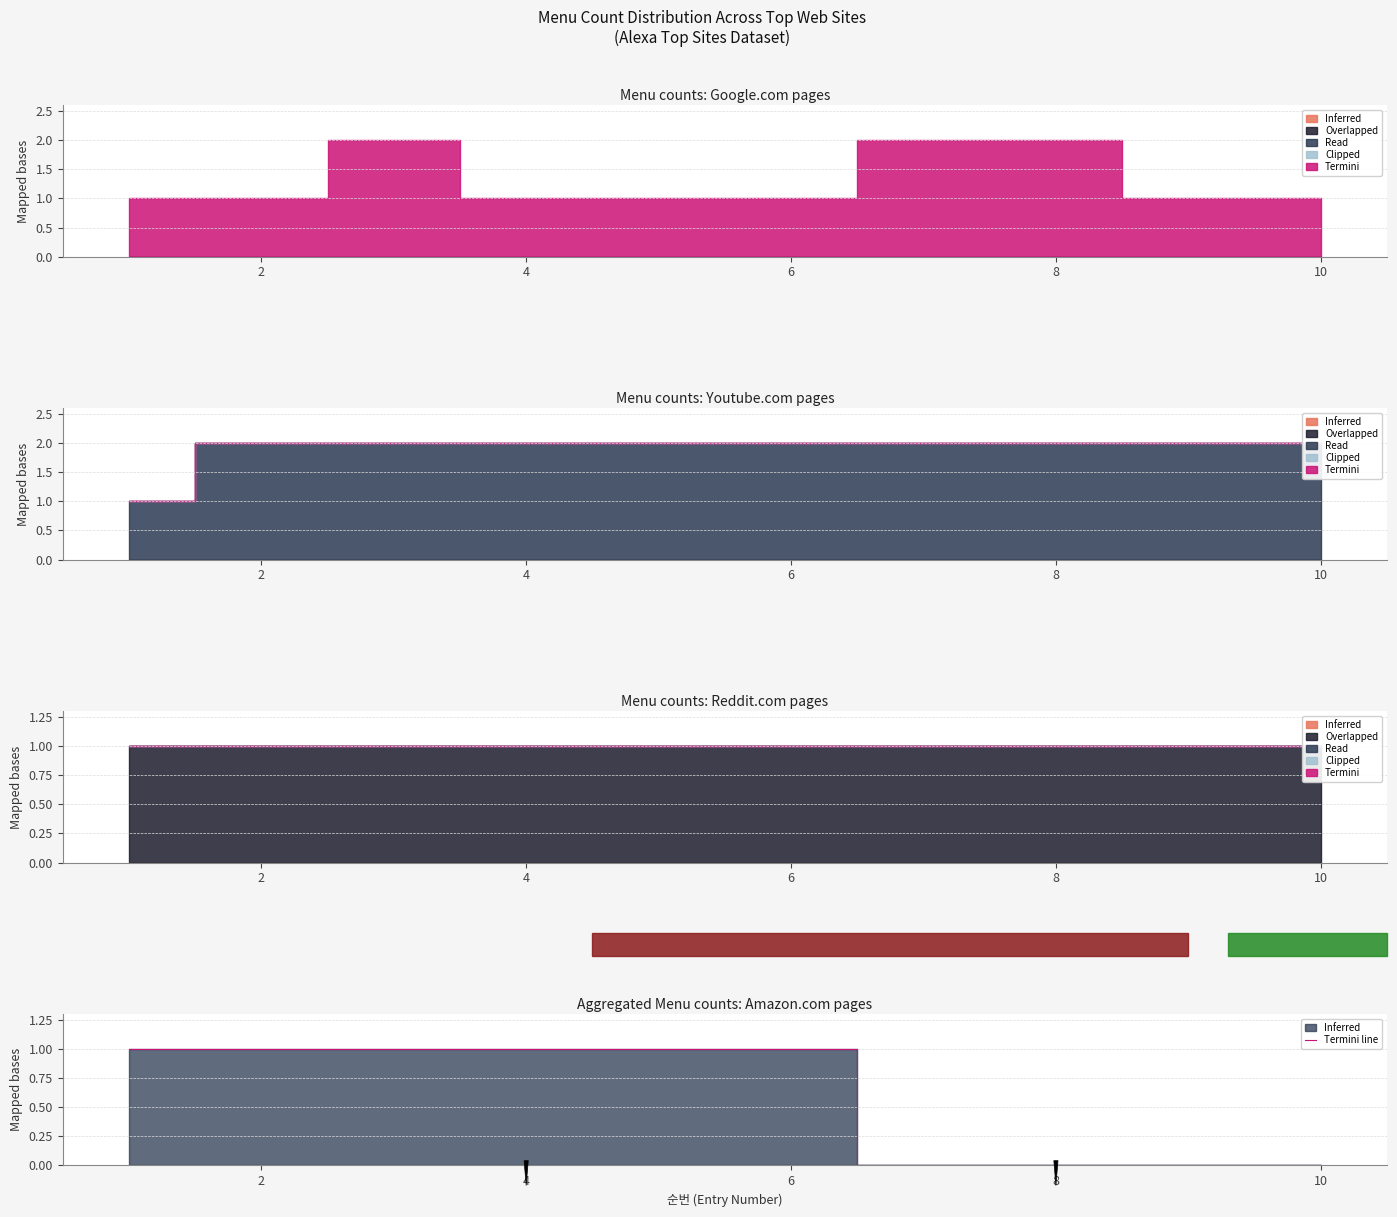

What is the difference between the maximum and second lowest values?

1